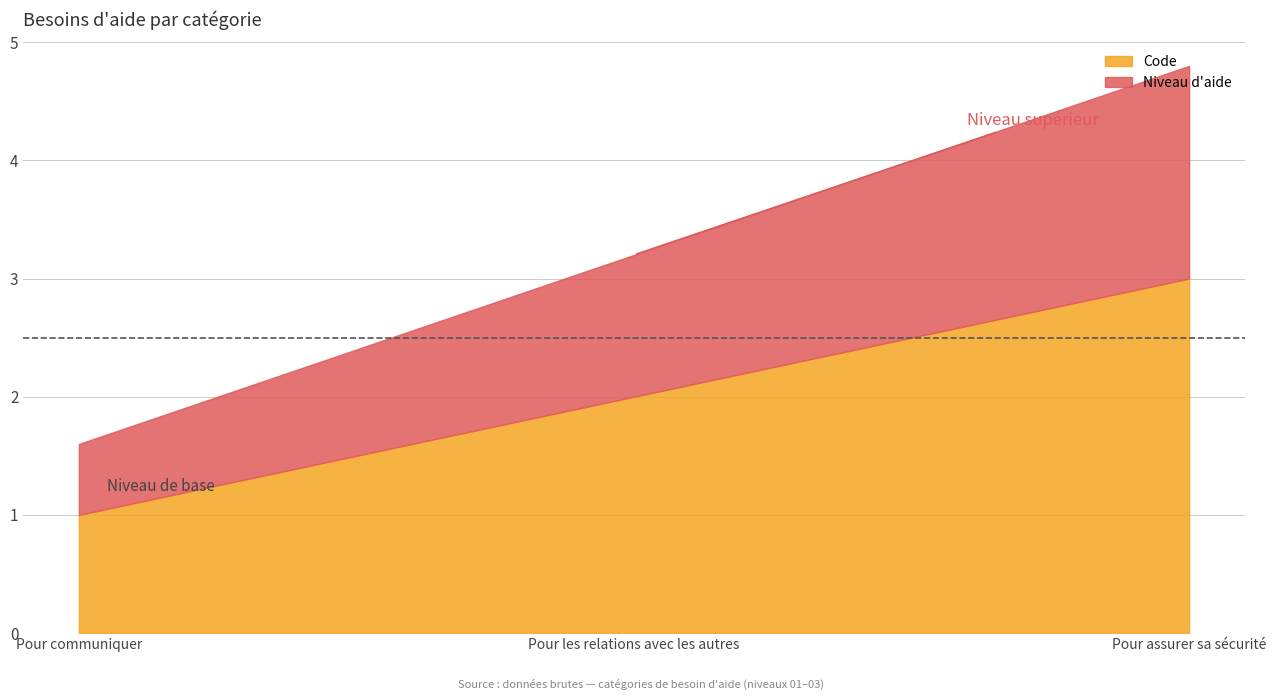

Which label corresponds to the smallest value in the chart?

Pour communiquer